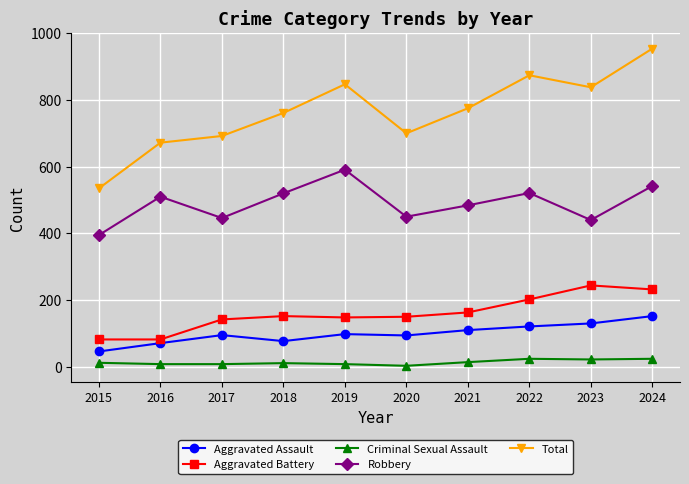

What is the difference between the second highest and second lowest values in the Total series?

202